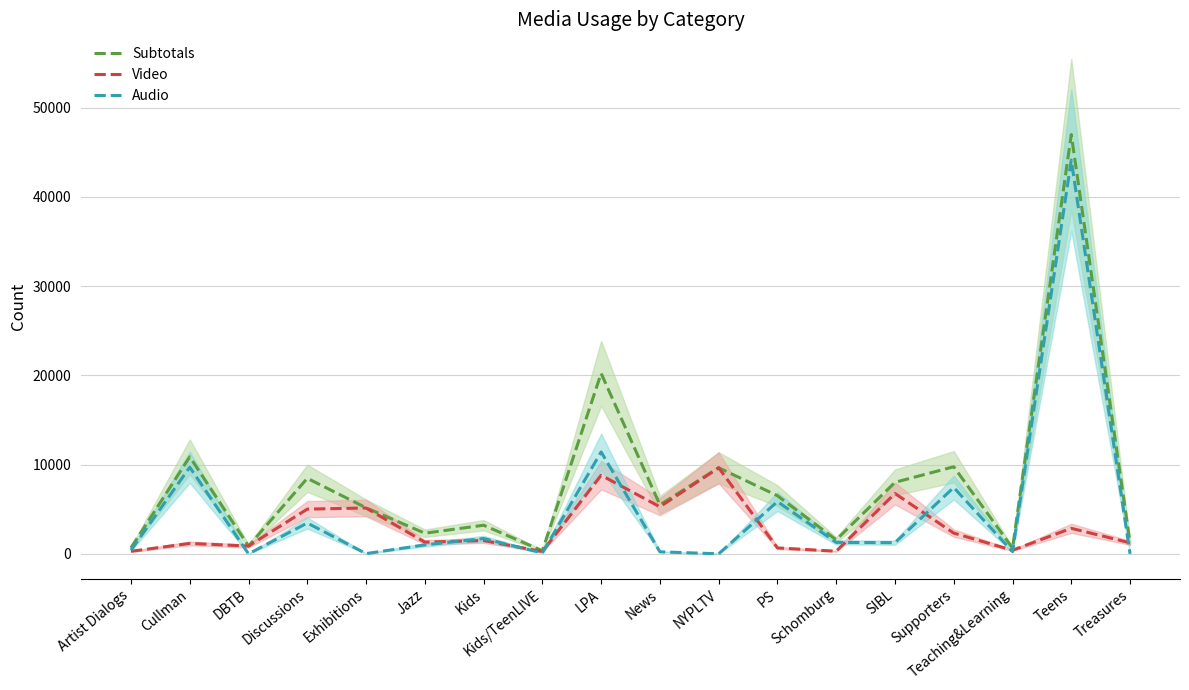

How many distinct data groups are displayed?

3